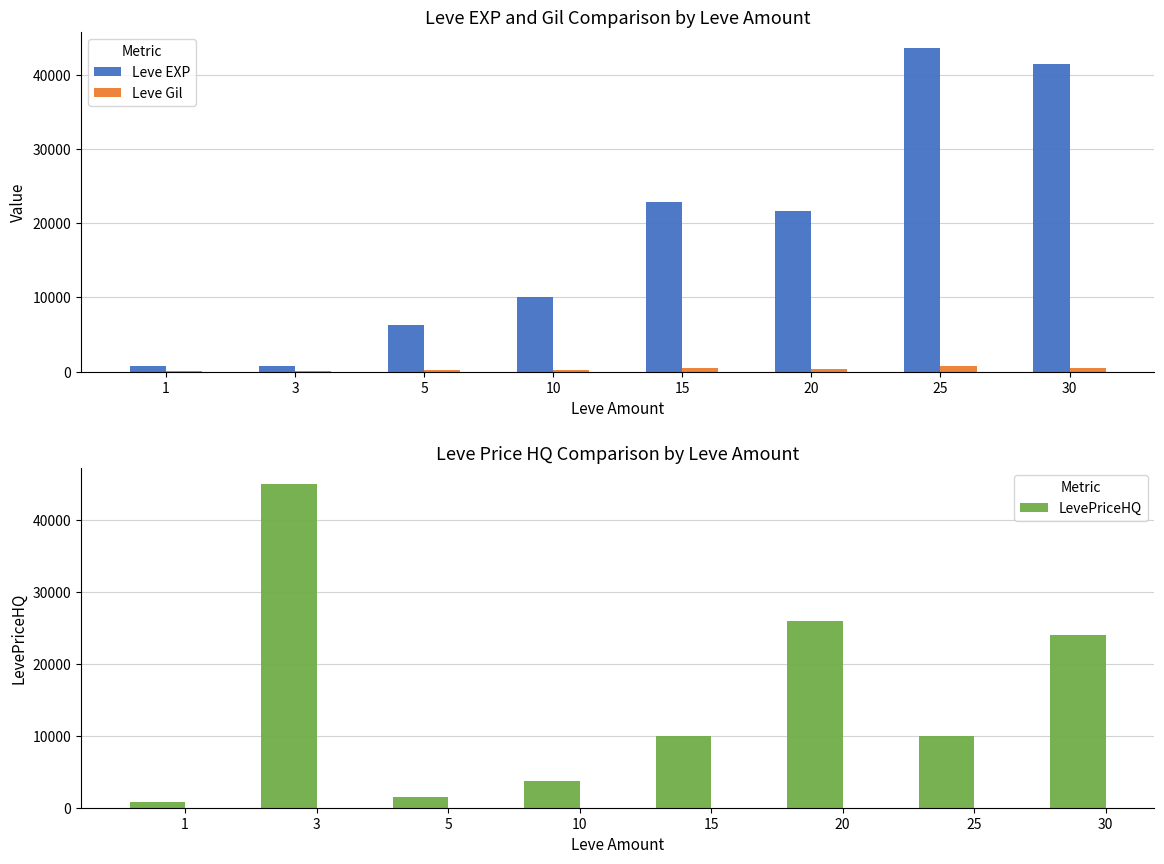

Which series has the largest total across all categories?

Leve EXP